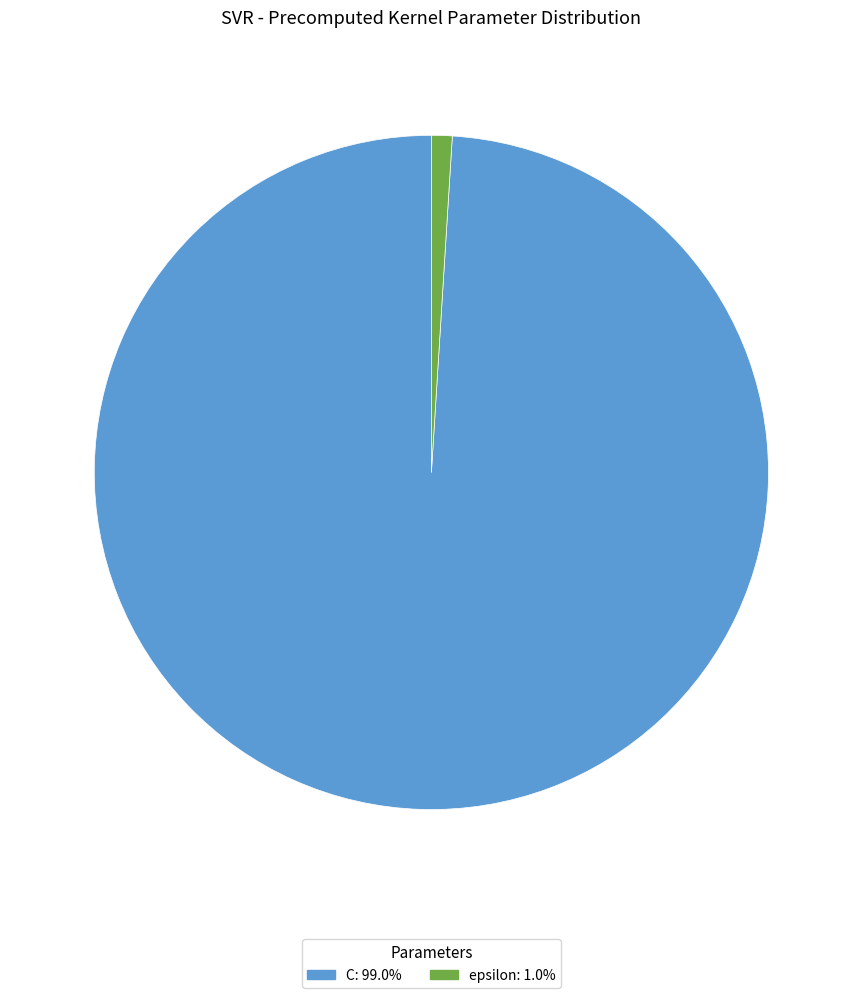

How many segments does this pie chart have?

2